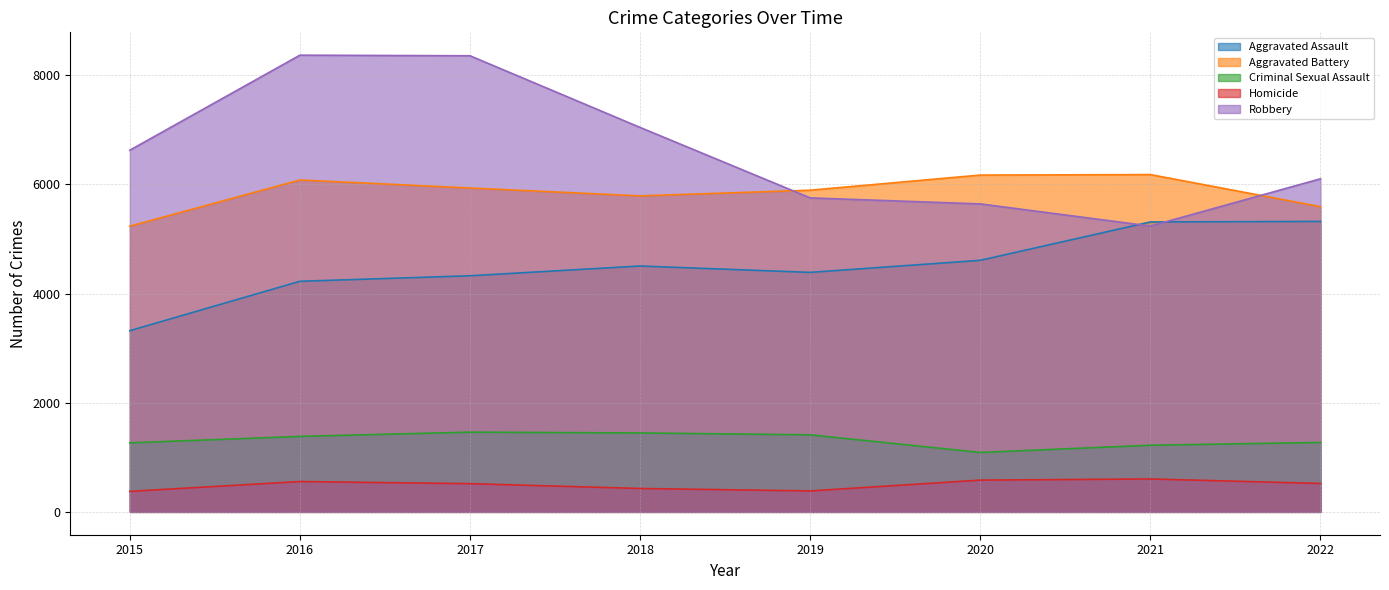

What is the average value of the Robbery series?

6642